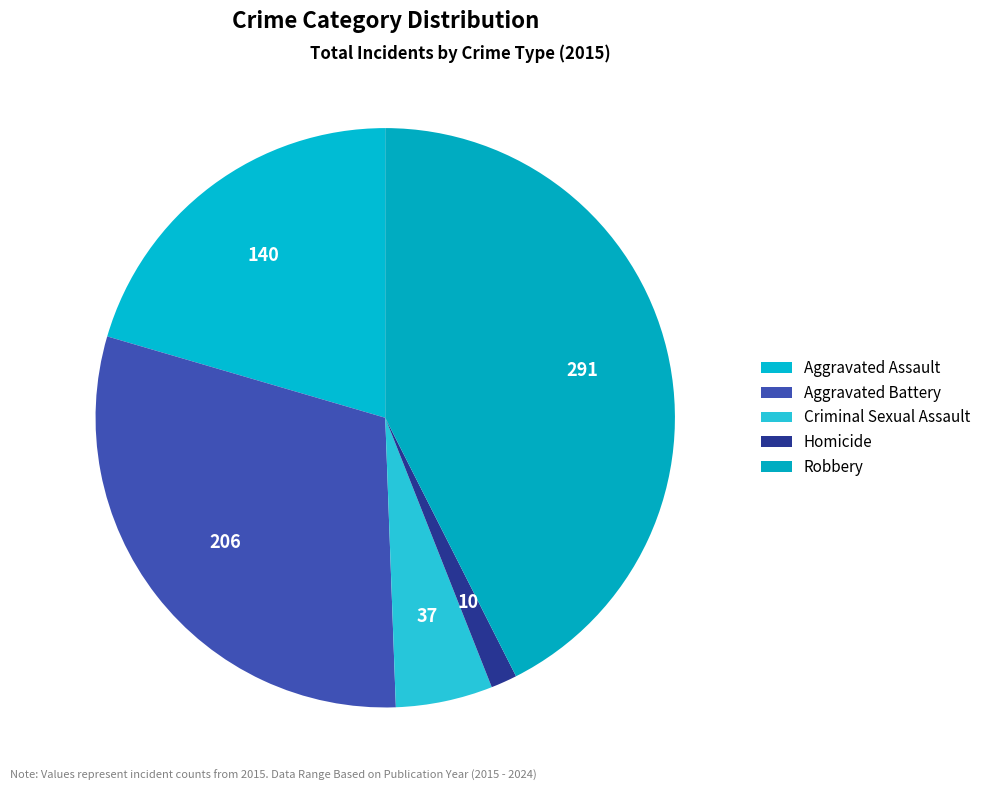

How many slices are in this pie chart?

5